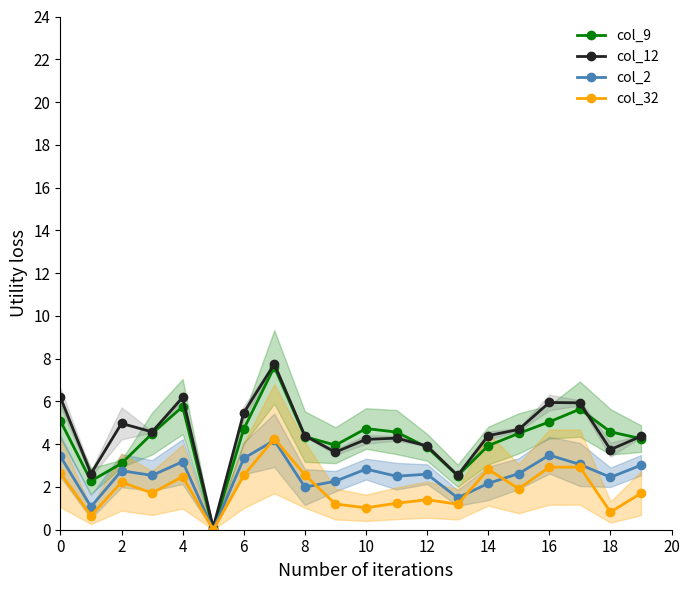

Reading left to right, what are all the values shown in this chart?

col_9: 5.1	2.3	3.1	4.5	5.8	0.0	4.7	7.6	4.4	4.0	4.7	4.6	3.9	2.5	3.9	4.5	5.0	5.6	4.6	4.3
col_12: 6.2	2.6	5.0	4.6	6.2	0.1	5.5	7.8	4.4	3.6	4.2	4.3	3.9	2.5	4.4	4.7	6.0	5.9	3.7	4.4
col_2: 3.4	1.1	2.8	2.5	3.2	0.0	3.3	4.2	2.0	2.3	2.8	2.5	2.6	1.5	2.2	2.6	3.5	3.1	2.5	3.0
col_32: 2.6	0.7	2.2	1.7	2.5	0.0	2.5	4.3	2.6	1.2	1.0	1.2	1.4	1.2	2.8	1.9	2.9	2.9	0.8	1.7